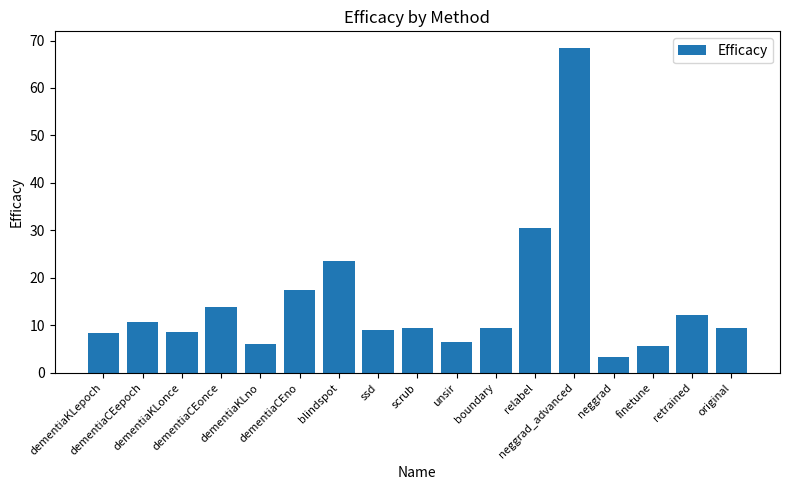

What is the maximum value shown in the chart?

68.5